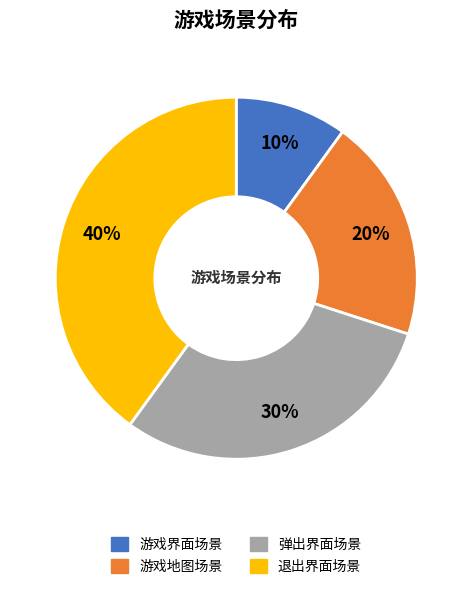

To the nearest percent, what is the combined percentage of 退出界面场景 and 游戏地图场景?

60%